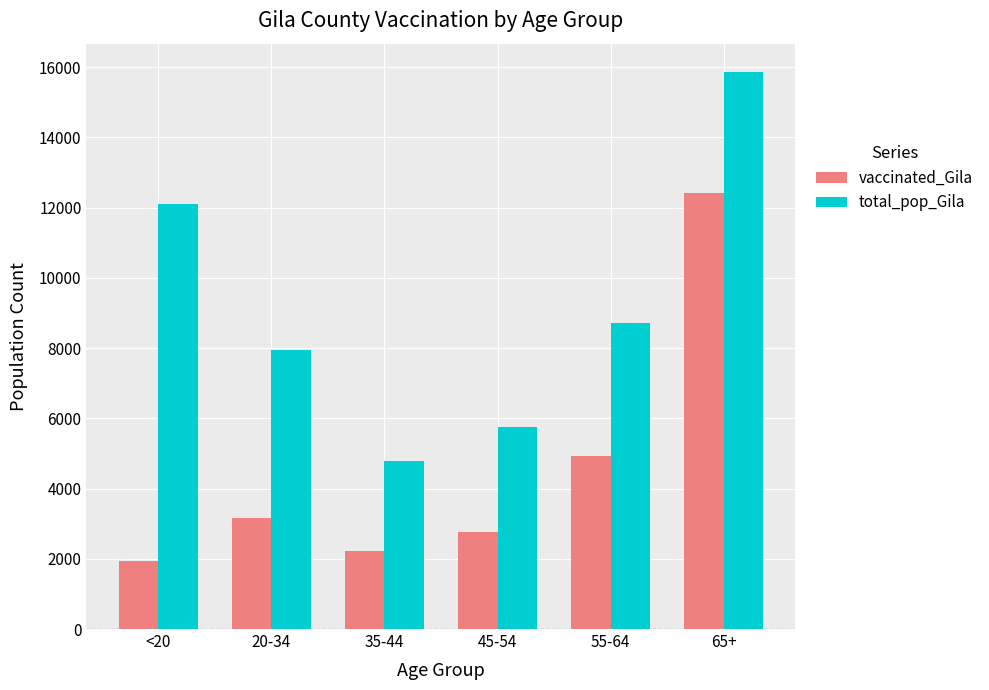

Between 20-34 and 65+, which series saw the biggest shift?

vaccinated_Gila